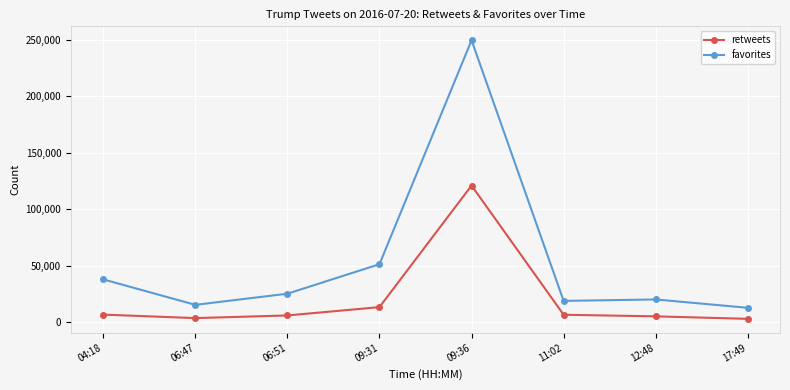

What is the lowest value of the favorites series?

12573